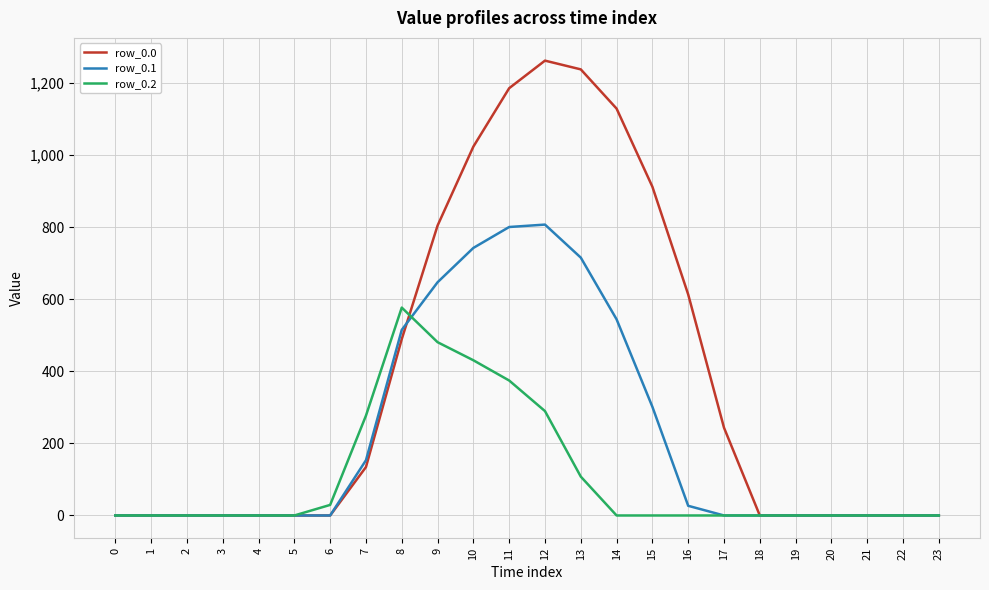

Rank the series by their maximum value, from highest to lowest.

row_0.0, row_0.1, row_0.2